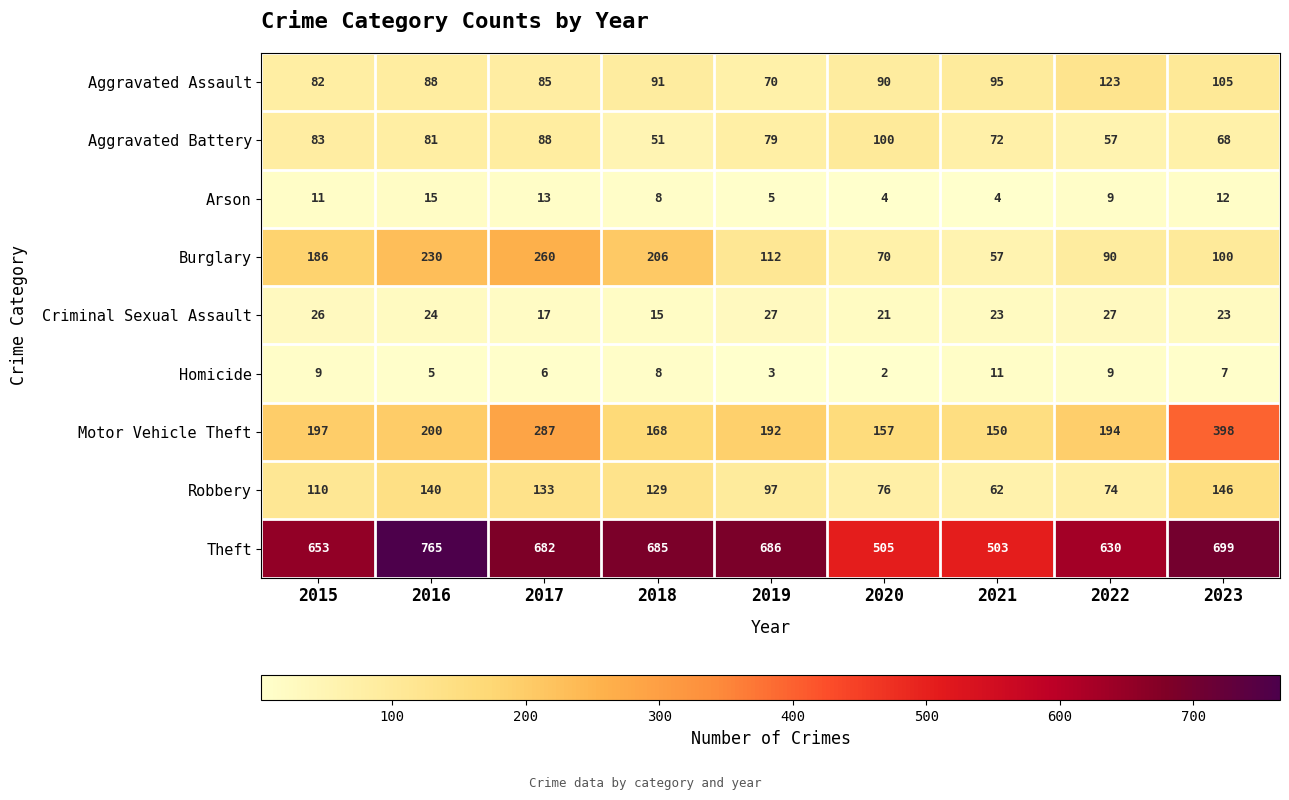

Is it true that Theft equals 653 at 2015?

True